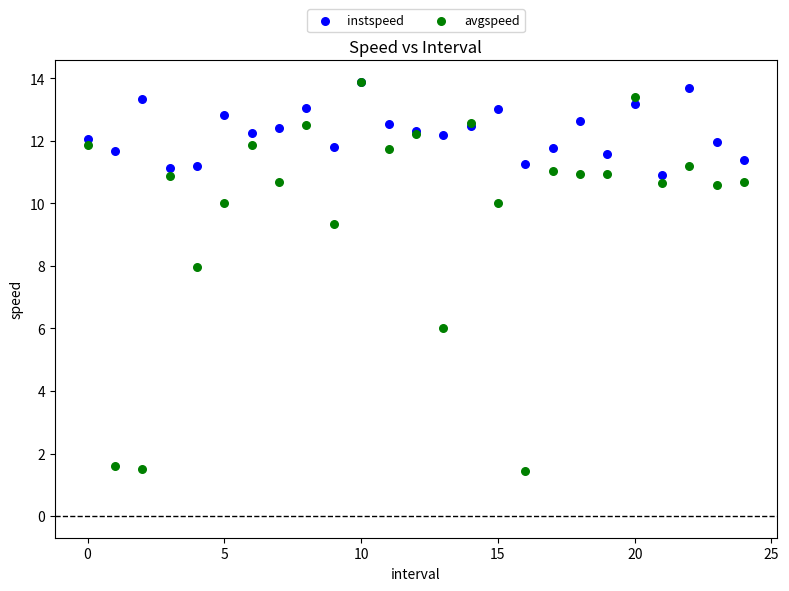

Which series has the widest spread of Y values?

avgspeed